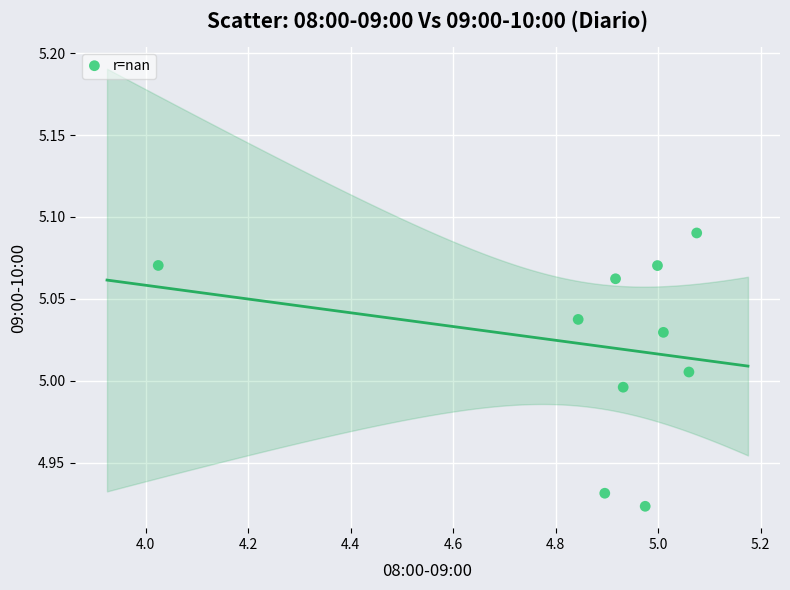

What is the range of X values (max minus min)?

1.1